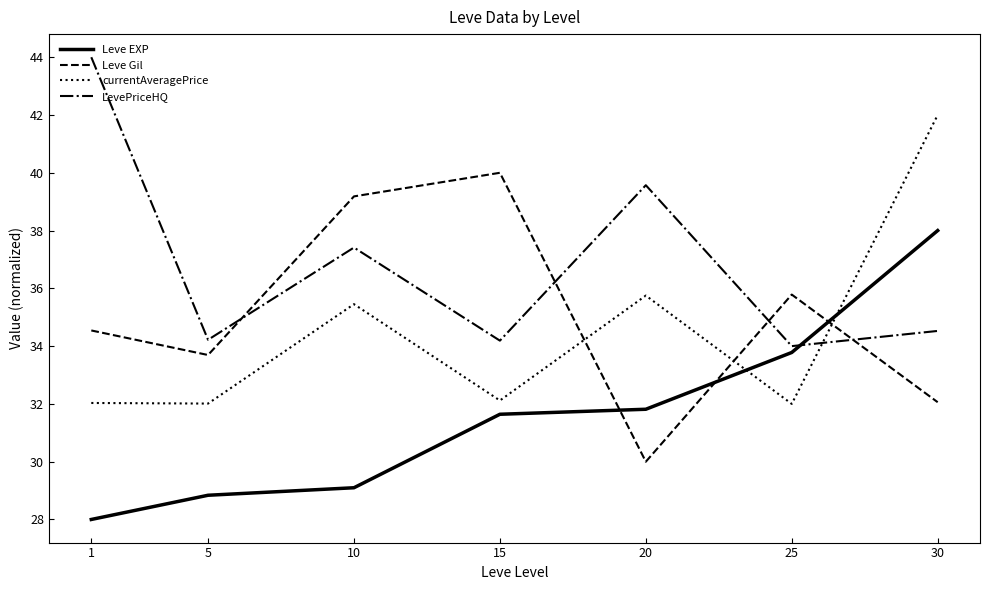

How many lines are shown in the chart?

4